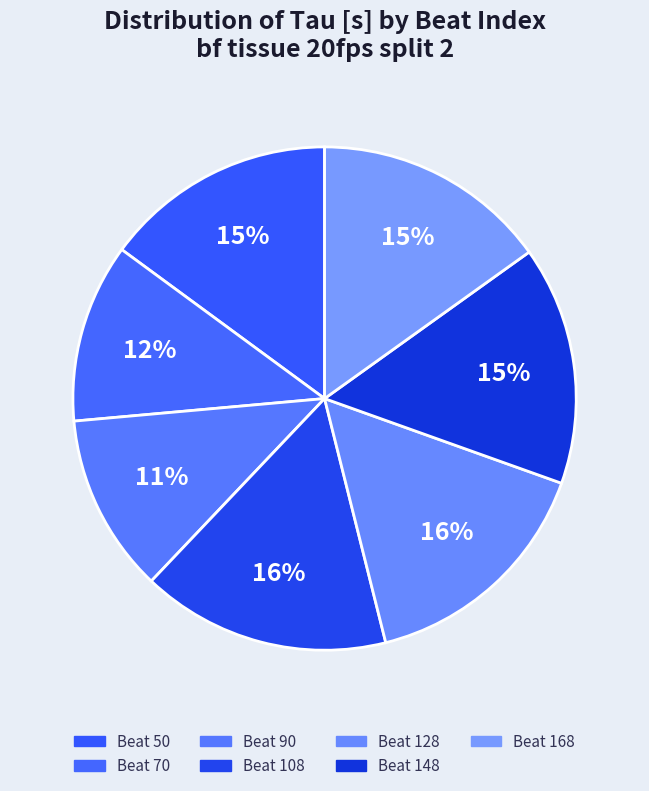

Rank the categories by value from lowest to highest.

90, 70, 50, 168, 148, 128, 108